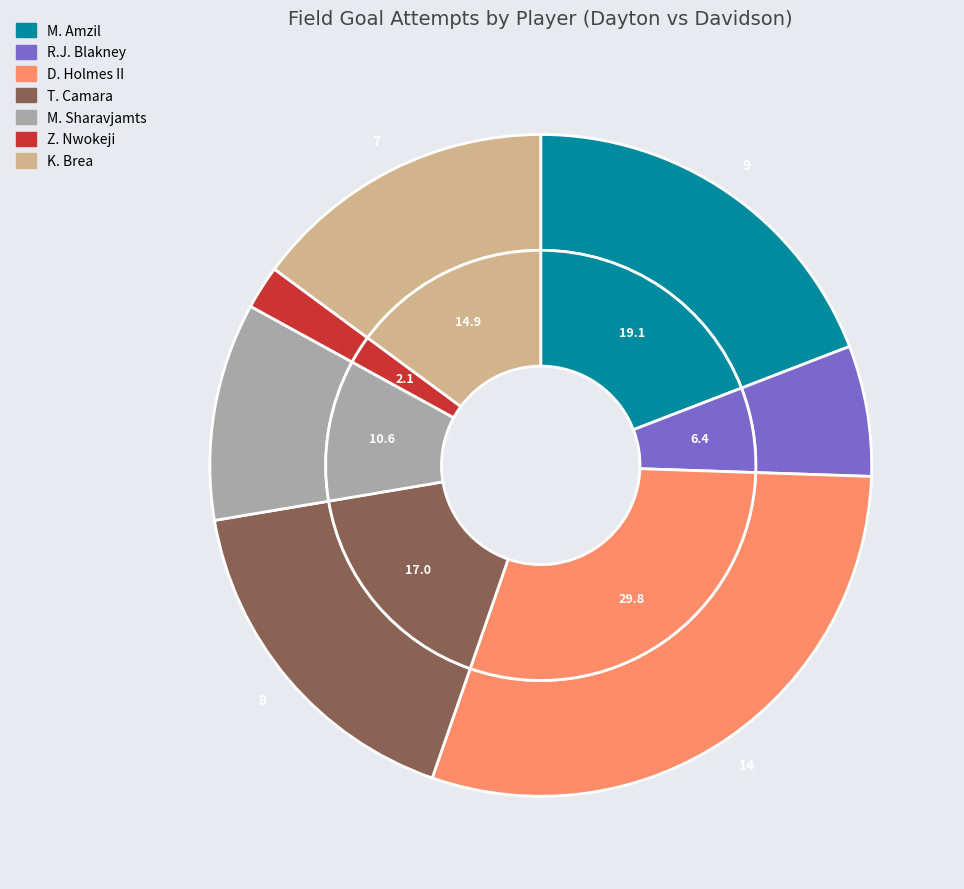

To the nearest percent, what is the difference between the D. Holmes II and R.J. Blakney slice percentages?

23%